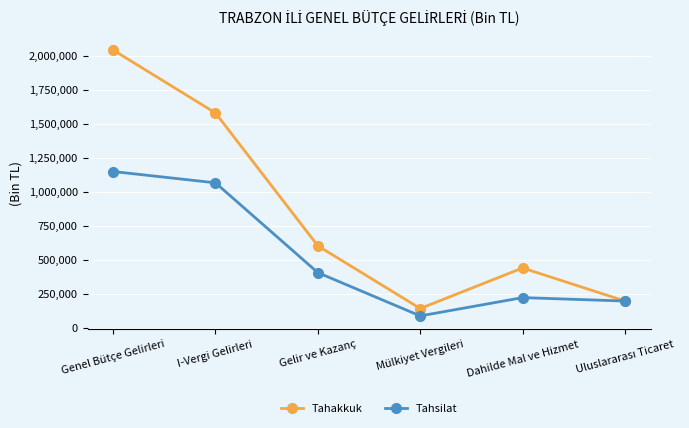

Where is the first local maximum for Tahakkuk?

Dahilde Mal ve Hizmet